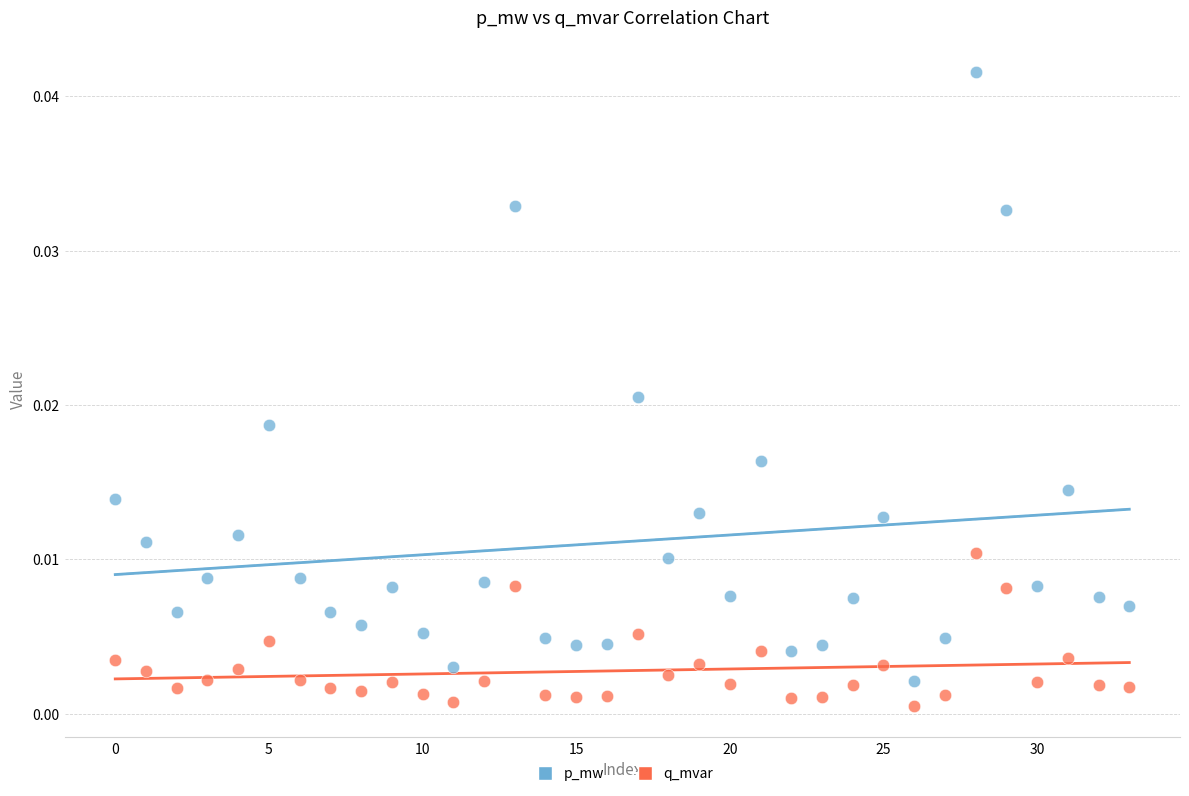

Which series has the largest Y range (max minus min)?

p_mw